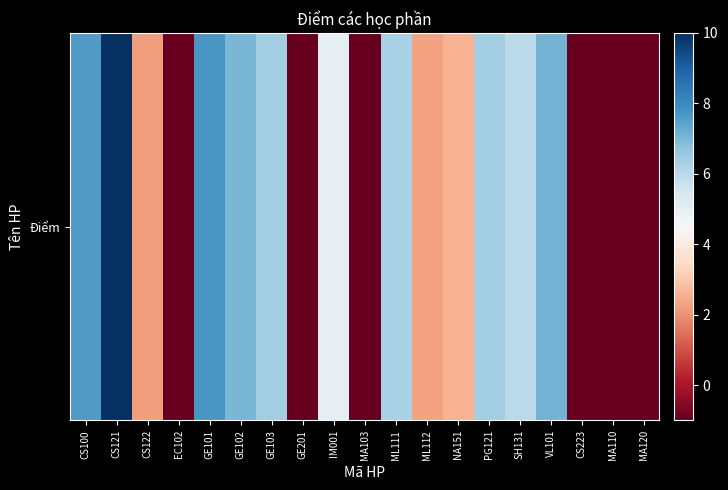

Is it true that the value at ML111 is 8.5?

False